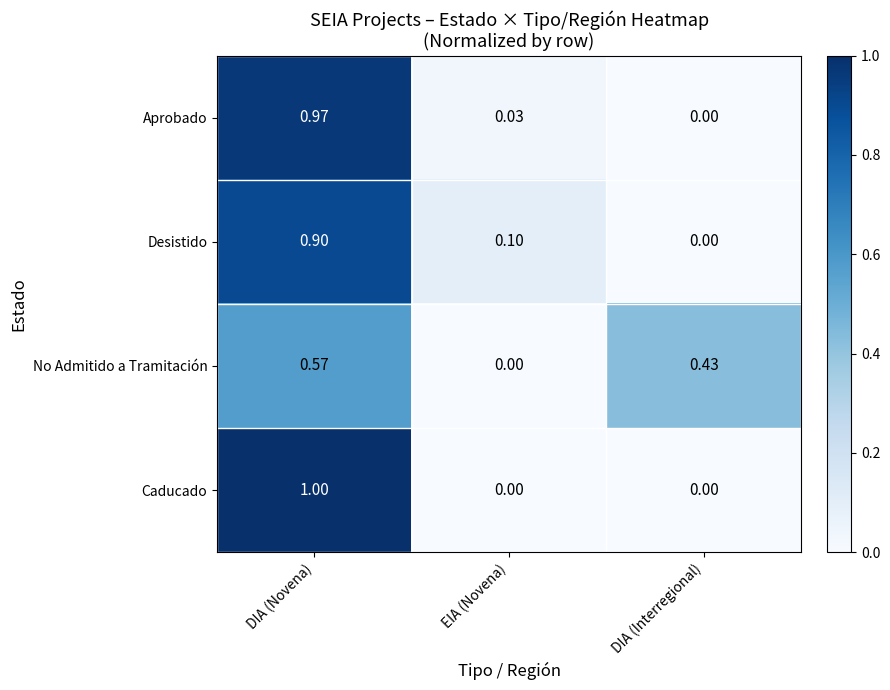

Which label corresponds to the largest value in the chart?

DIA (Novena)